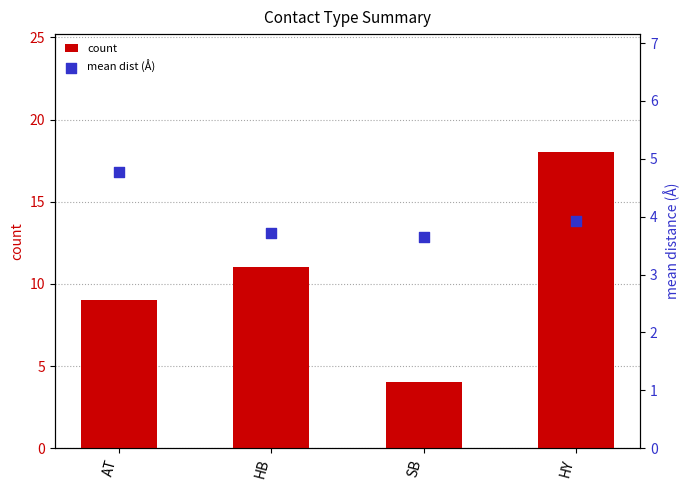

At how many categories does at least one series exceed 13?

1